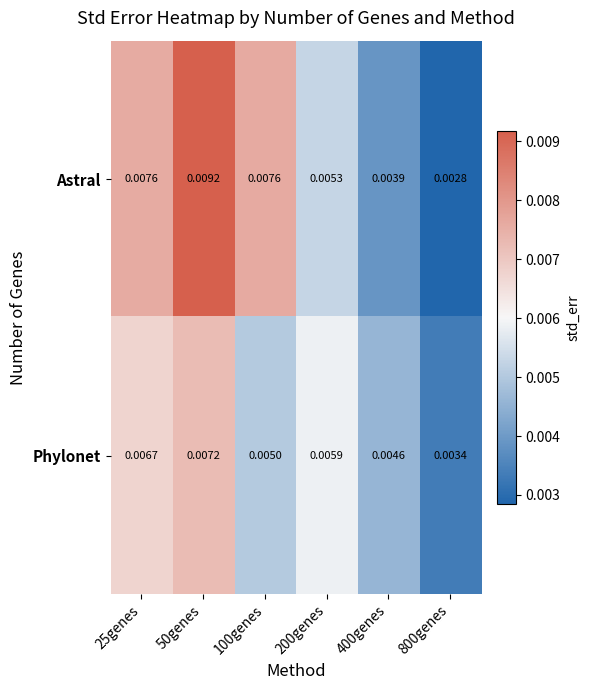

Is the value of Phylonet at 100genes greater than the value of Astral at 200genes?

No